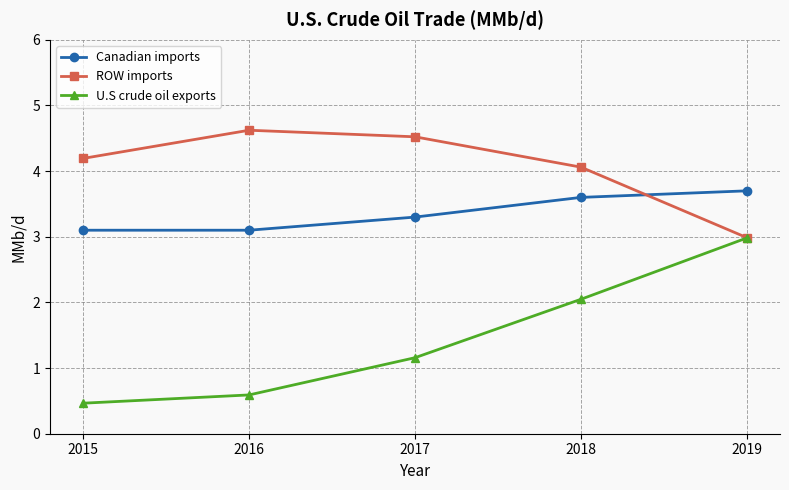

What is the approximate value of U.S crude oil exports at 2017?

1.2